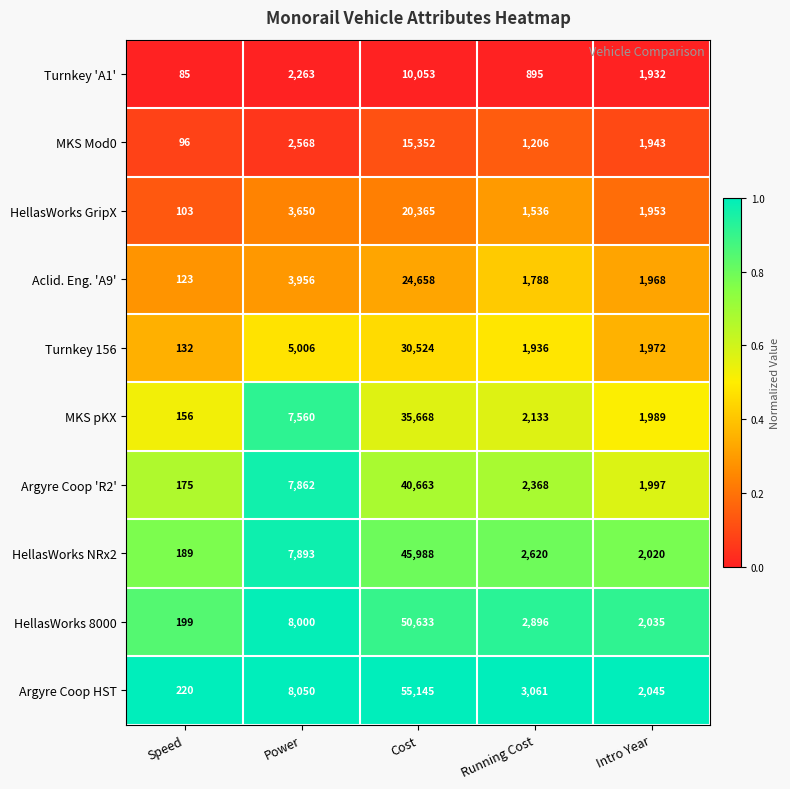

Which series has the largest total across all categories?

Argyre Coop HST